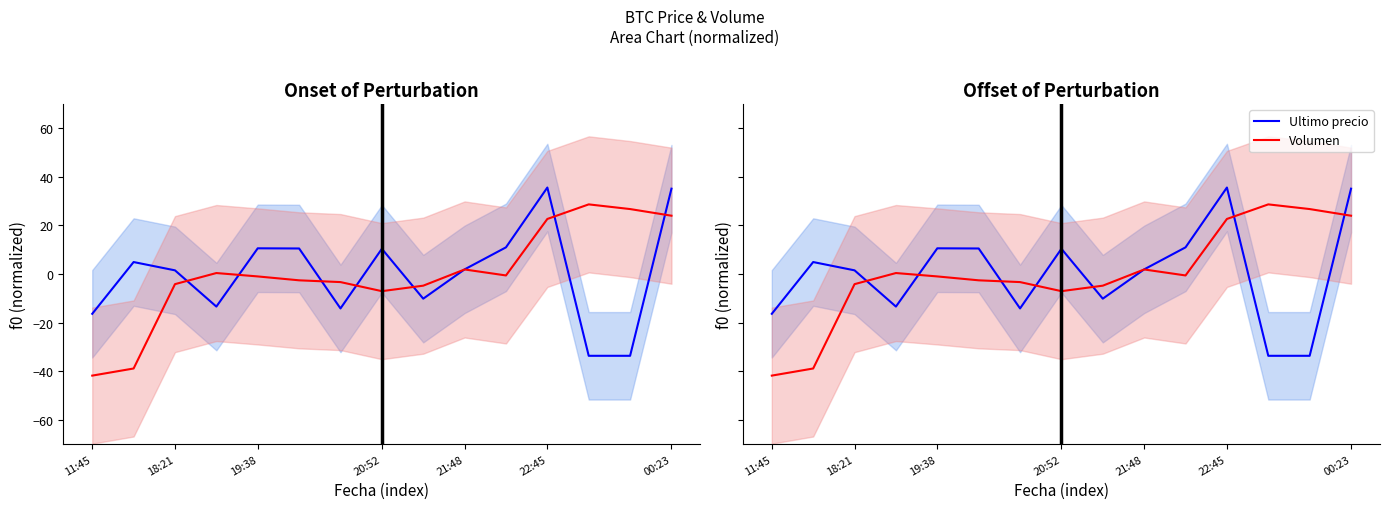

Which series has the widest spread of values?

Volumen (red)